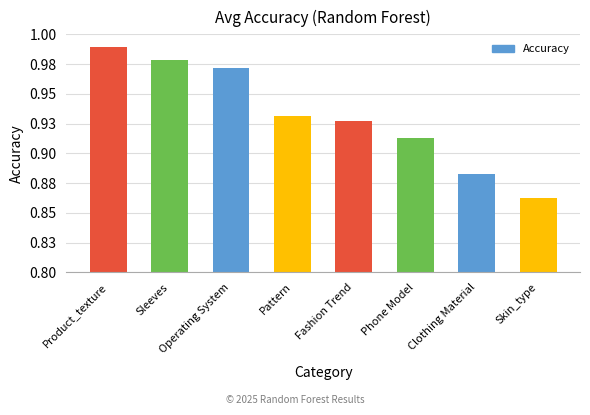

What is the smallest value displayed?

0.9